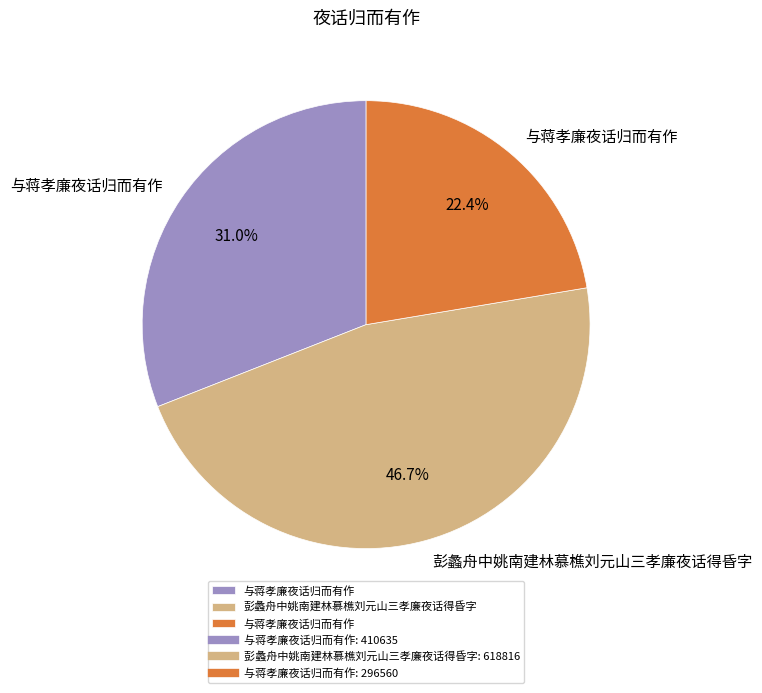

Is there a majority slice in this chart?

No